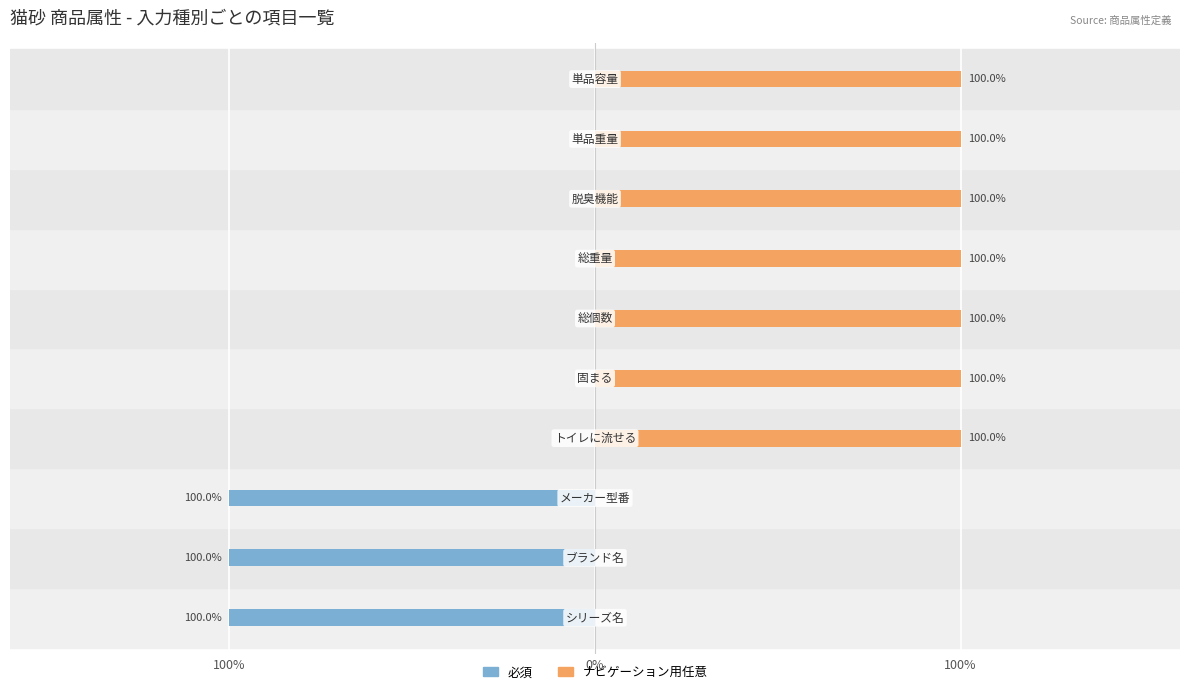

What is the difference between the maximum and minimum values in the 必須 series?

1